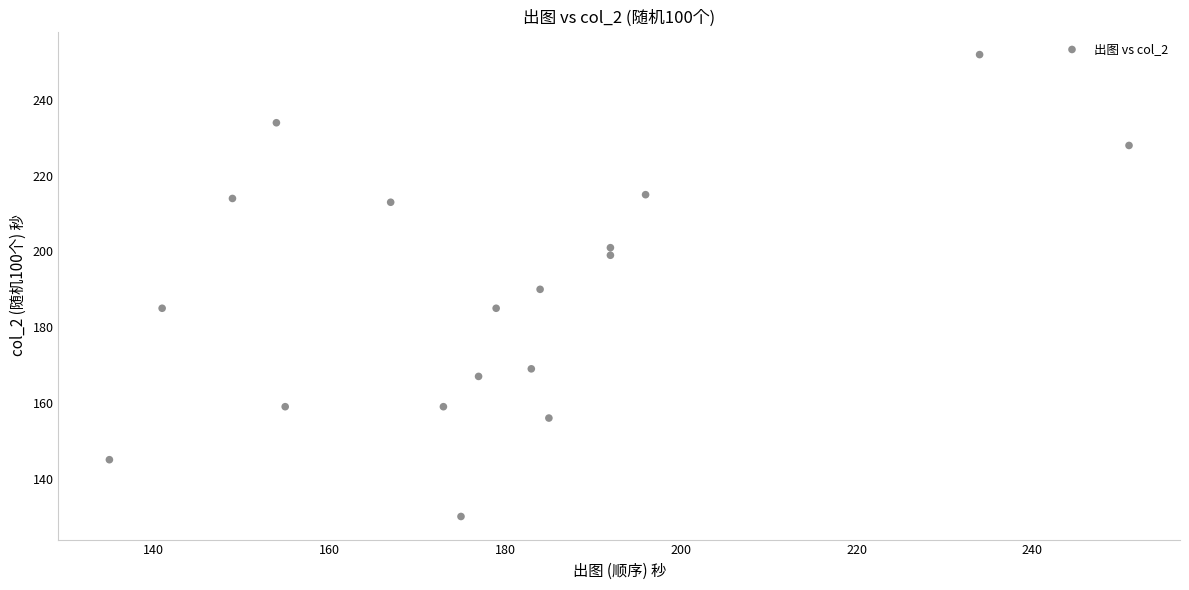

What is the range of Y values (max minus min)?

122